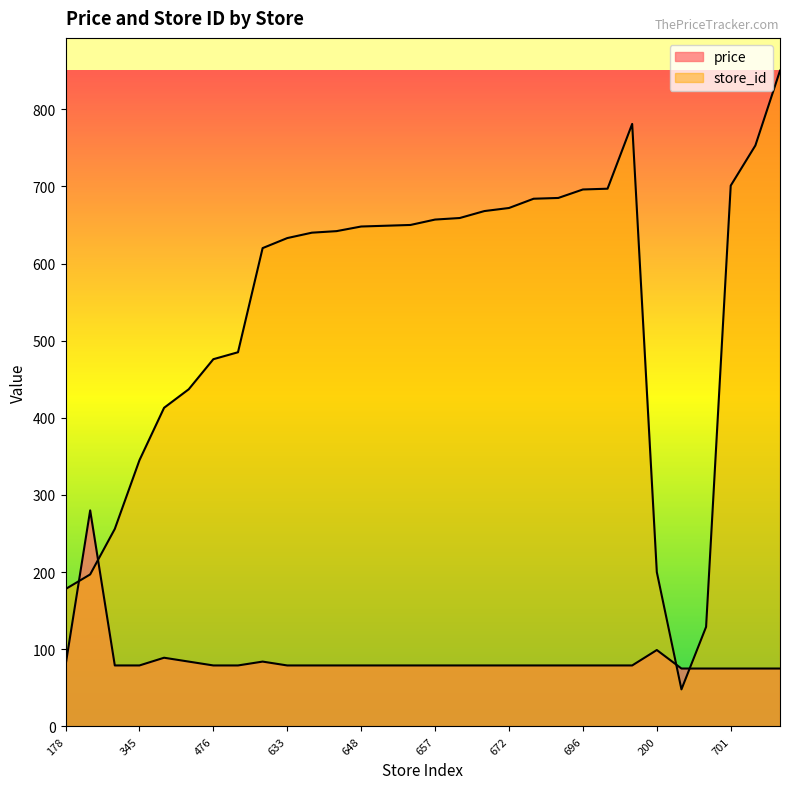

What is the label of the 19th point from the right?

642